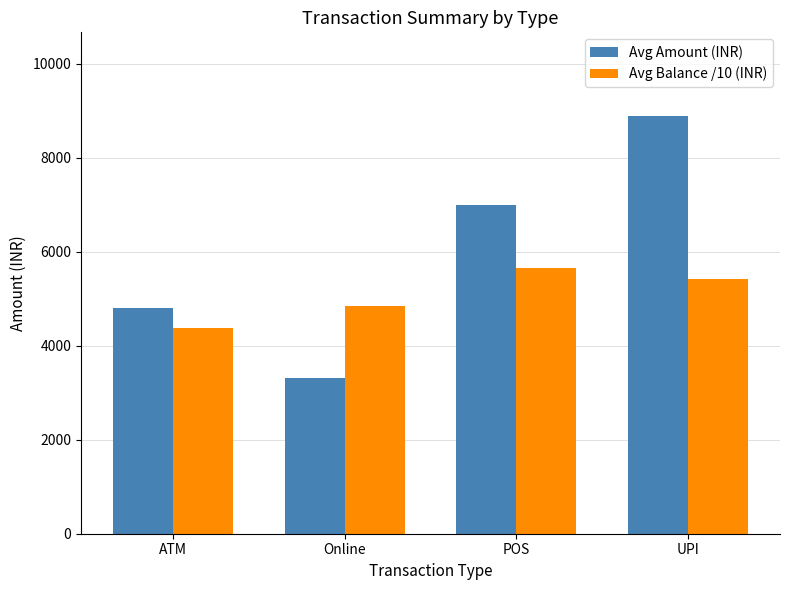

What is the difference between the second highest and second lowest values in the Avg Balance /10 (INR) series?

573.4